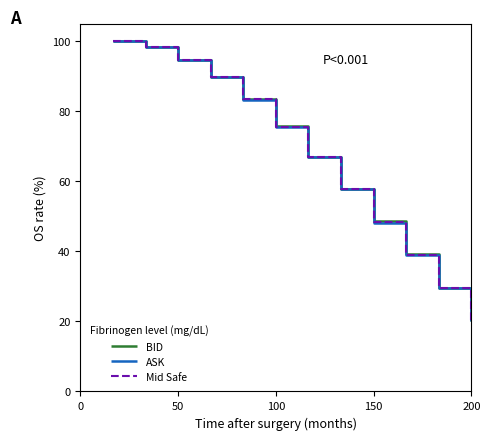

How many lines are shown in the chart?

3